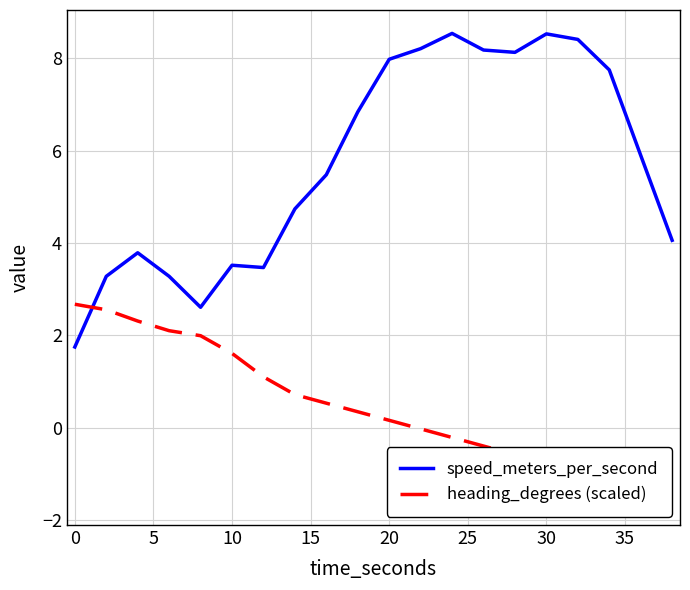

List the series in order of their peak value, lowest first.

heading_degrees (scaled), speed_meters_per_second